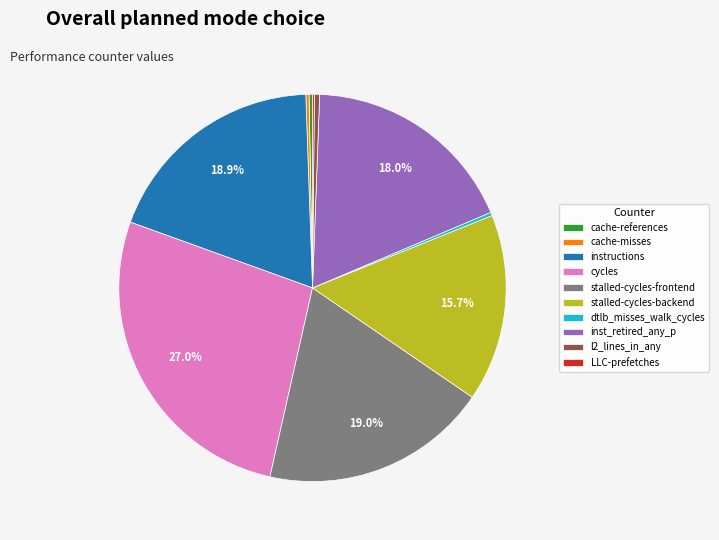

What is the largest slice in the pie chart?

cycles